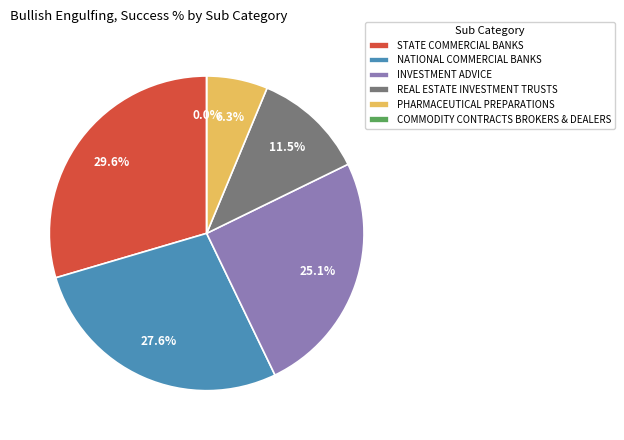

Combined, do STATE COMMERCIAL BANKS and REAL ESTATE INVESTMENT TRUSTS account for over 50%?

No